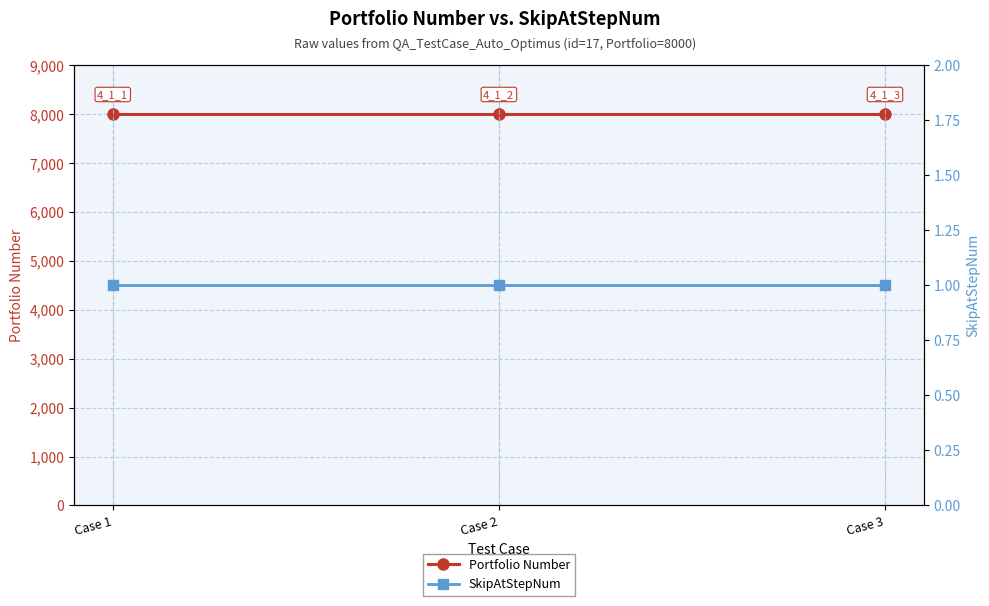

Which category has the lowest value across all series?

Case 1